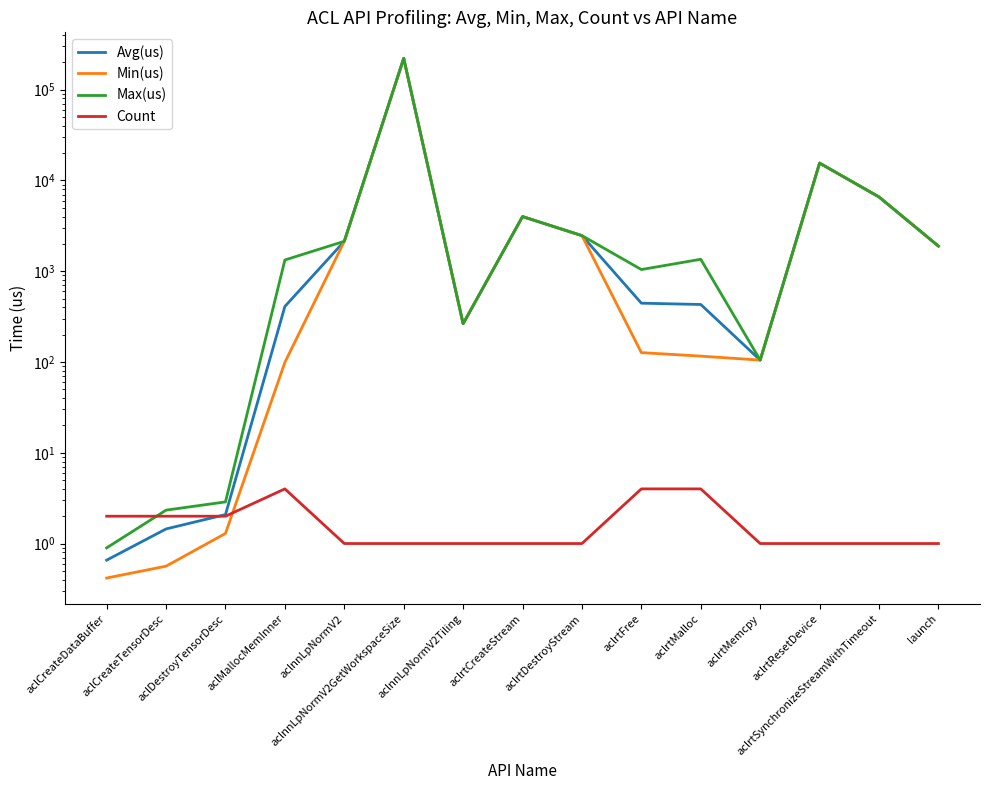

Where is Count nearest to the value 2?

aclCreateDataBuffer